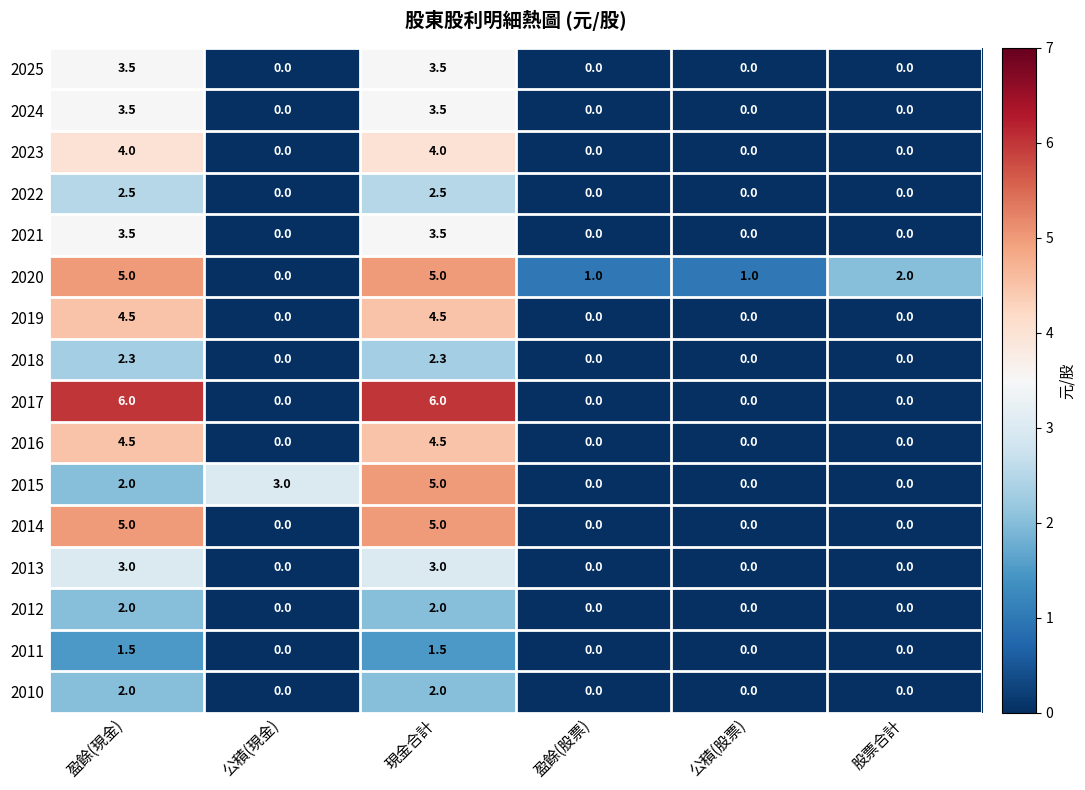

Is the value of 2013 at 盈餘(現金) greater than the value of 2018 at 現金合計?

Yes